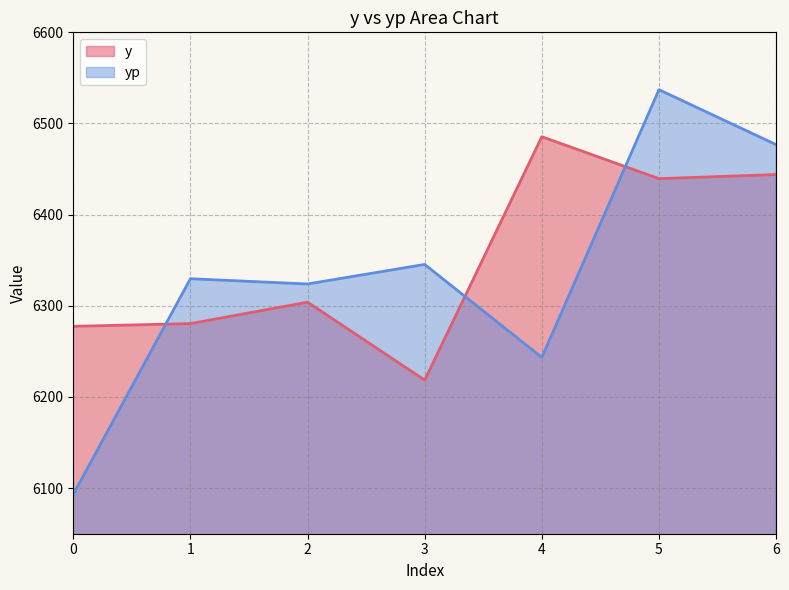

What is the minimum value shown in the chart?

6093.1